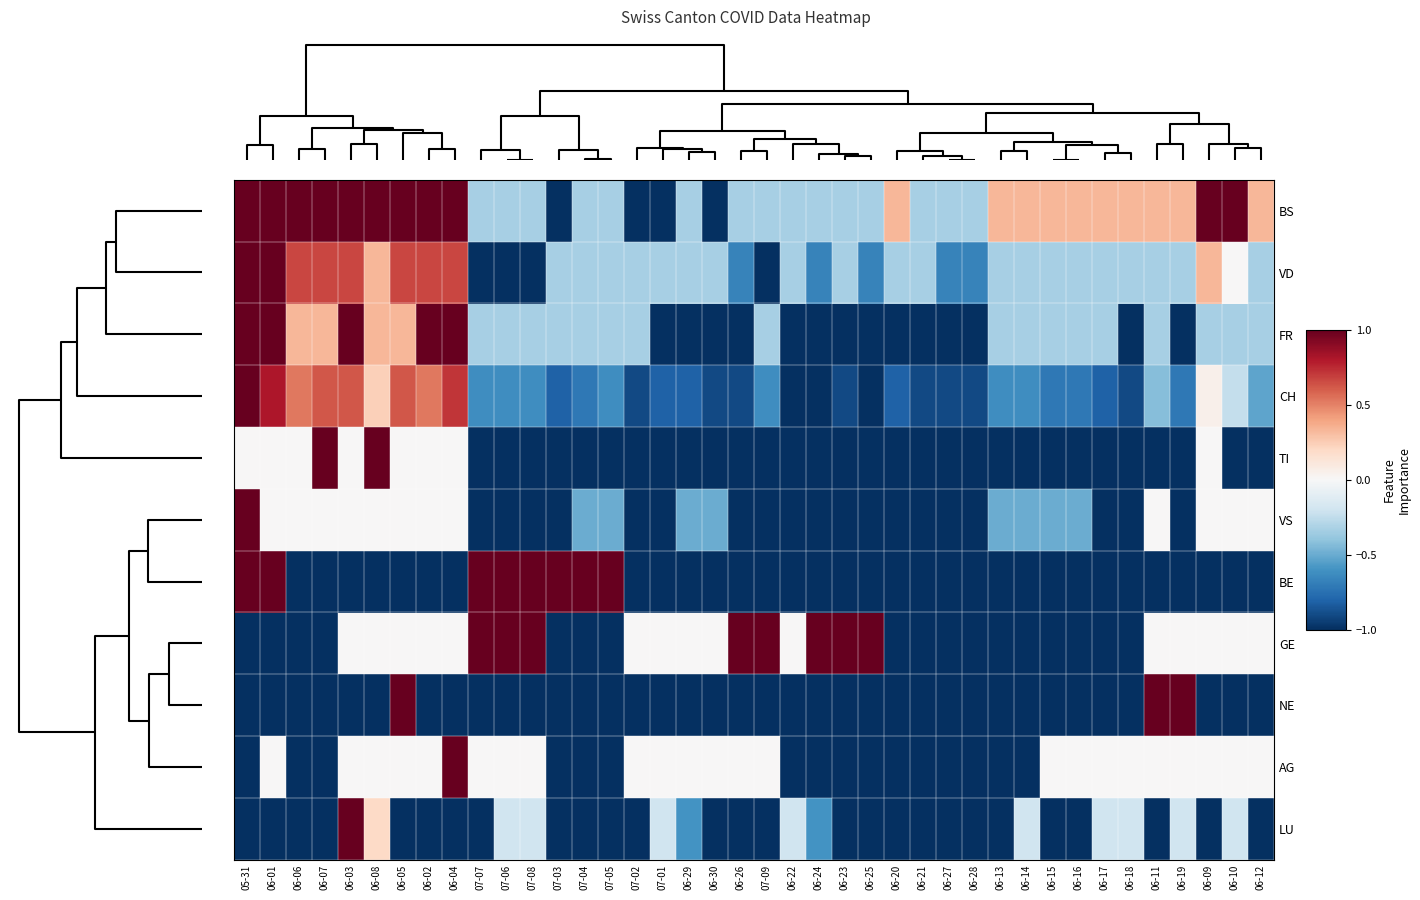

At how many categories does at least one series exceed 0?

32